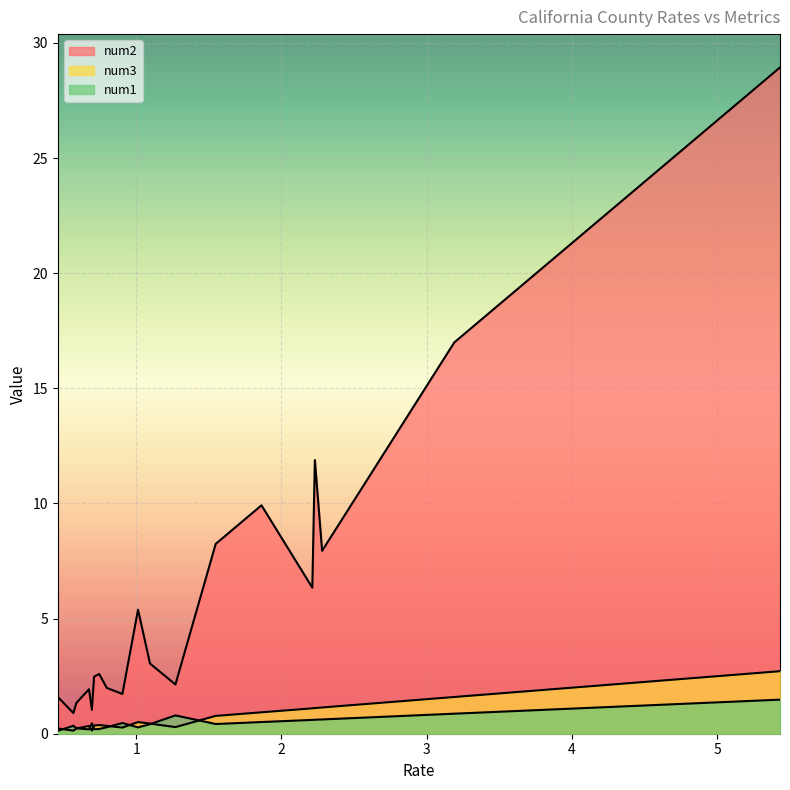

What is the value of the num3 point at the 5th from the left?

1.1